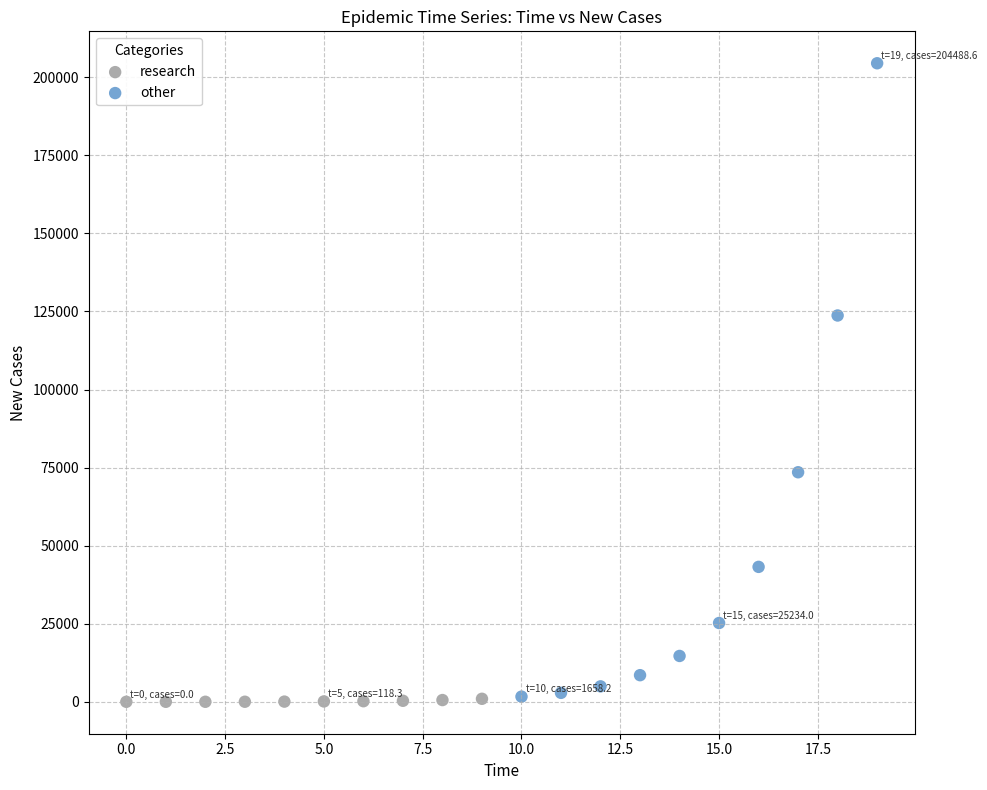

Which series has the widest spread of Y values?

other